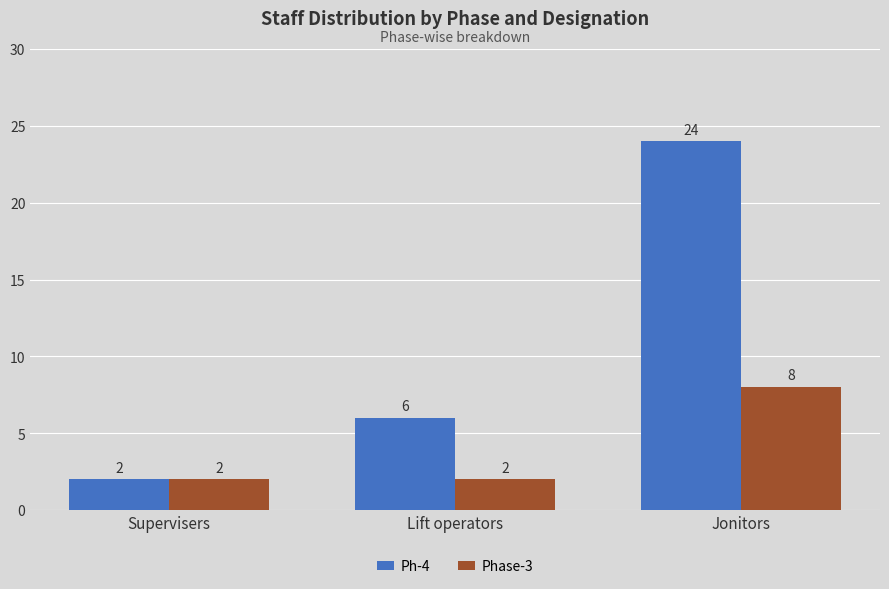

Reading right to left, transcribe all the data shown in this chart.

Ph-4: 24	6	2
Phase-3: 8	2	2